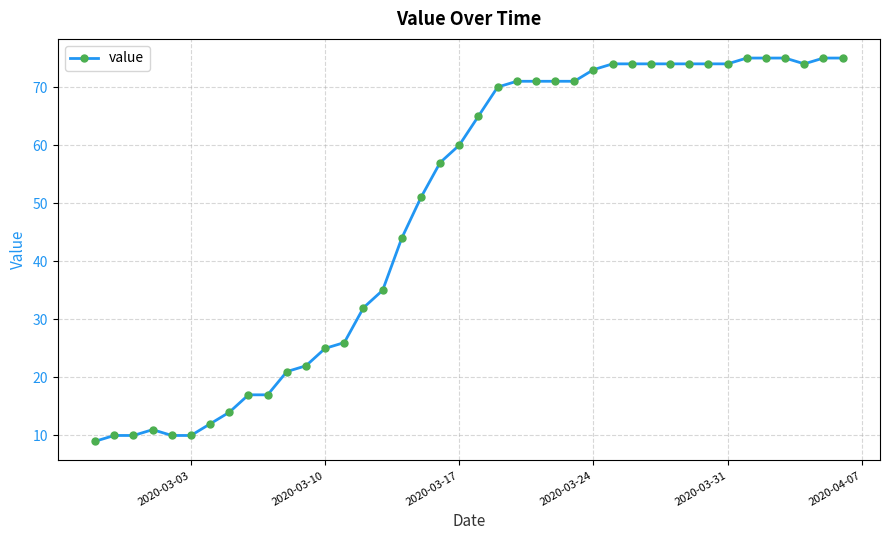

How many data points does each series have?

40